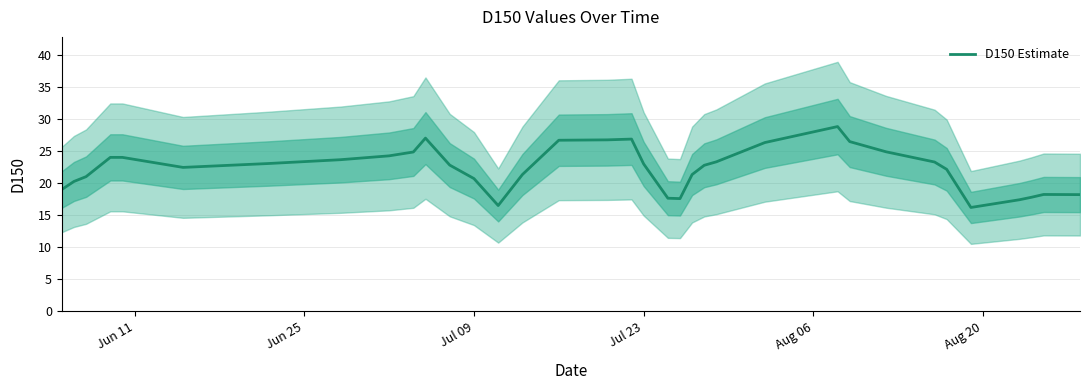

Does the chart display data point markers on the line(s)?

No